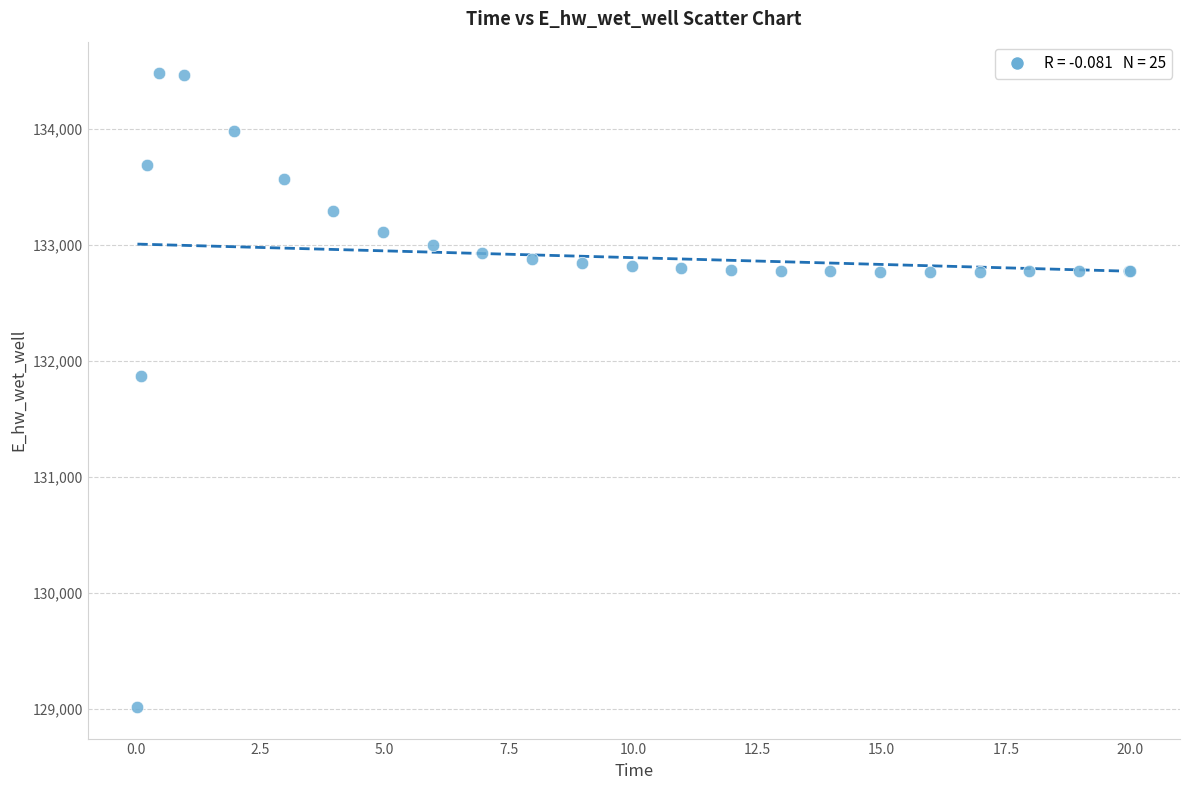

What Y value in the scatter plot is closest to 131748?

131867.1